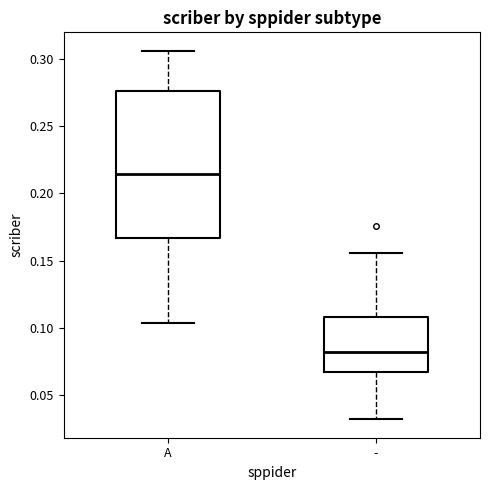

Which box has the highest median line?

A